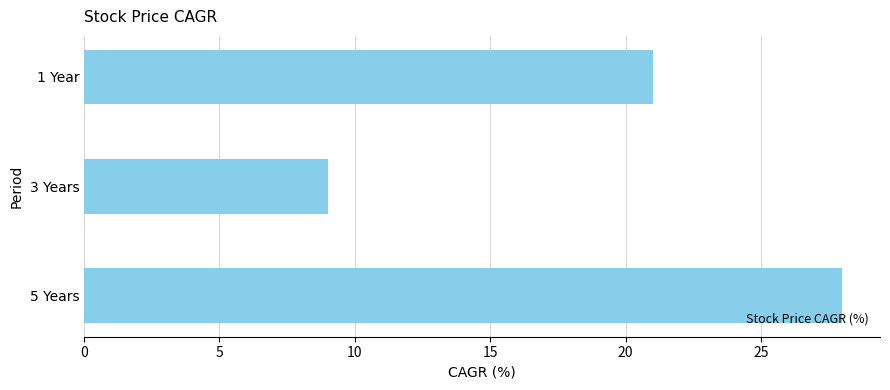

Reading top to bottom, transcribe all the data shown in this chart.

21	9	28